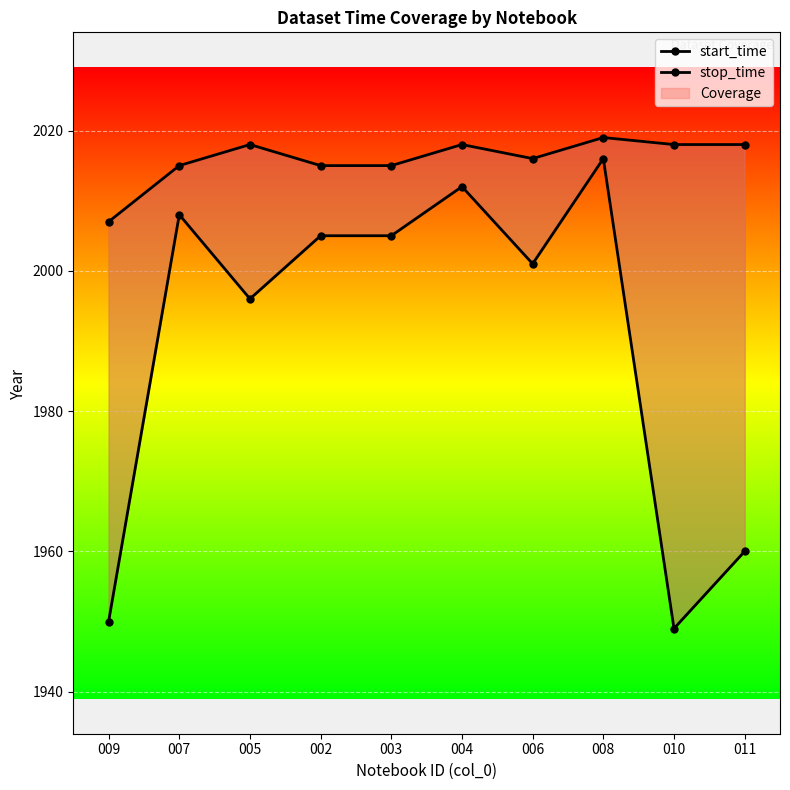

At which label is start_time closest to 1982?

005